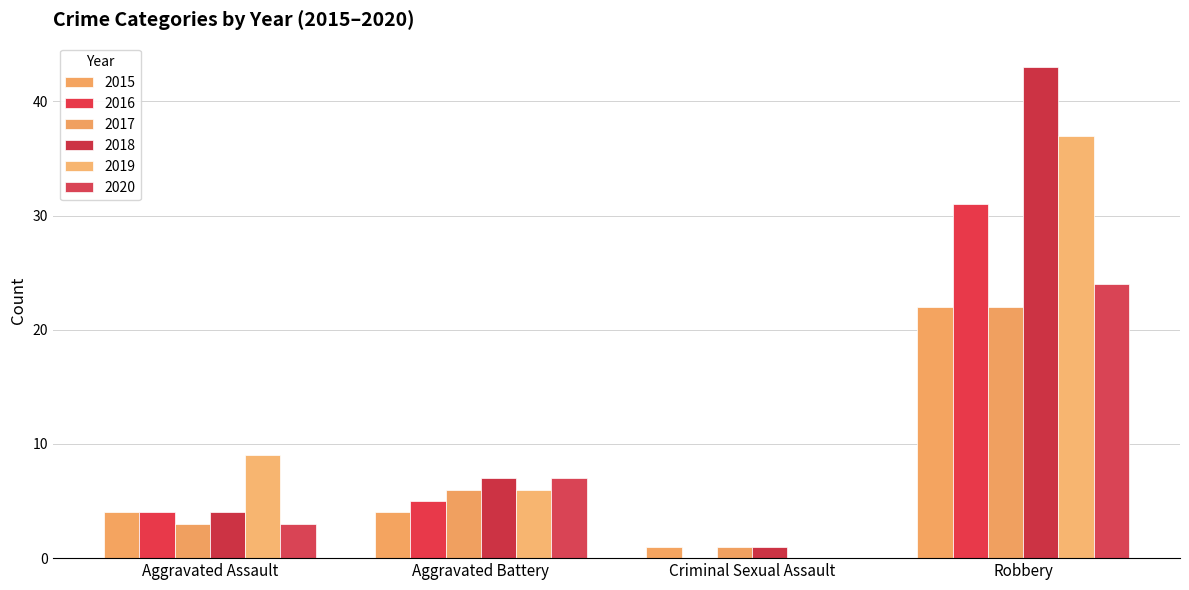

How many groups of bars are there?

4